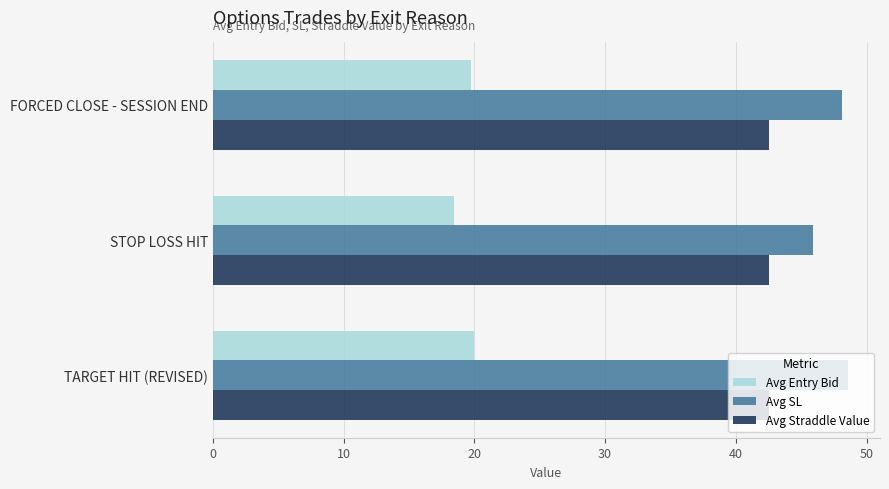

At how many categories does at least one series exceed 25?

3